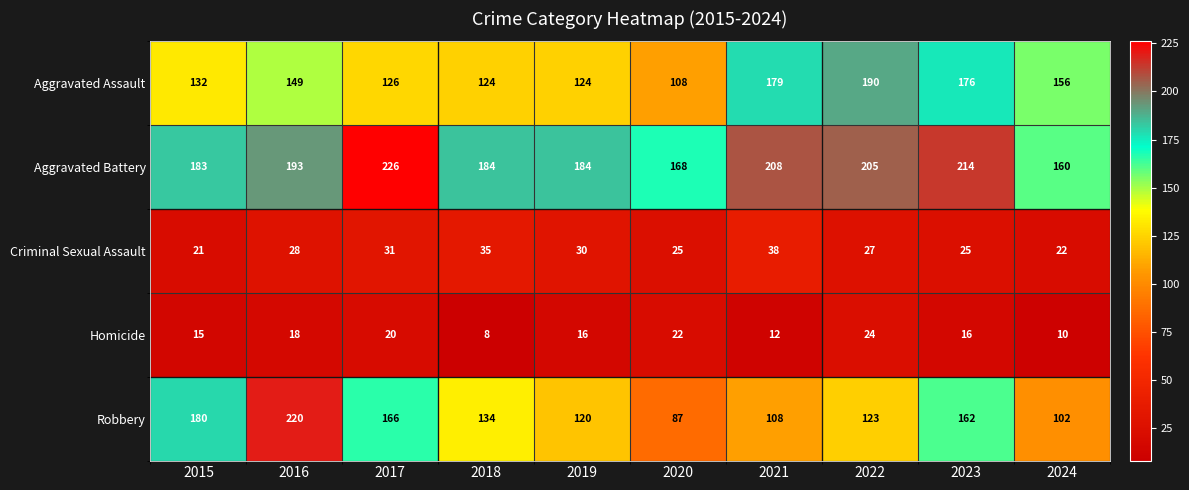

Which series has the widest spread of values?

Robbery